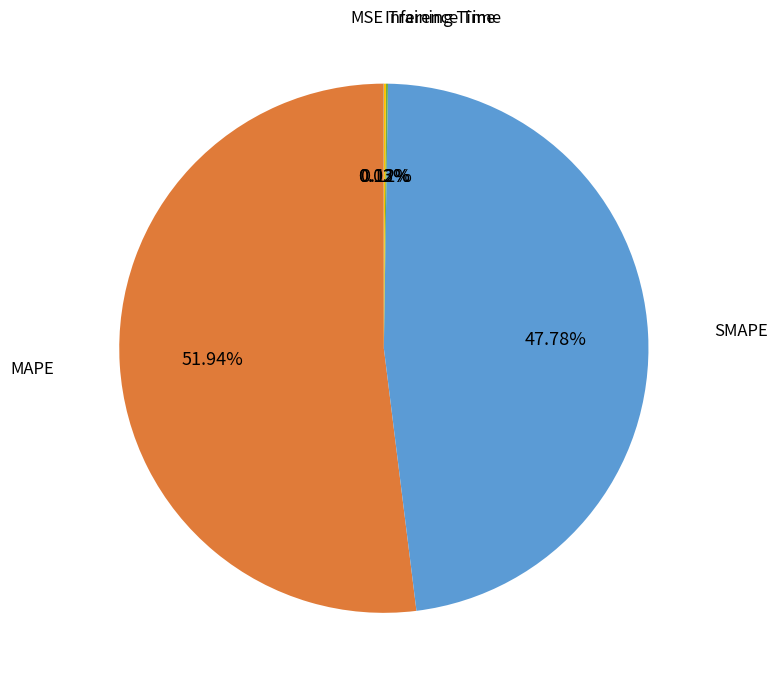

Does MAPE represent more than half of the total?

Yes